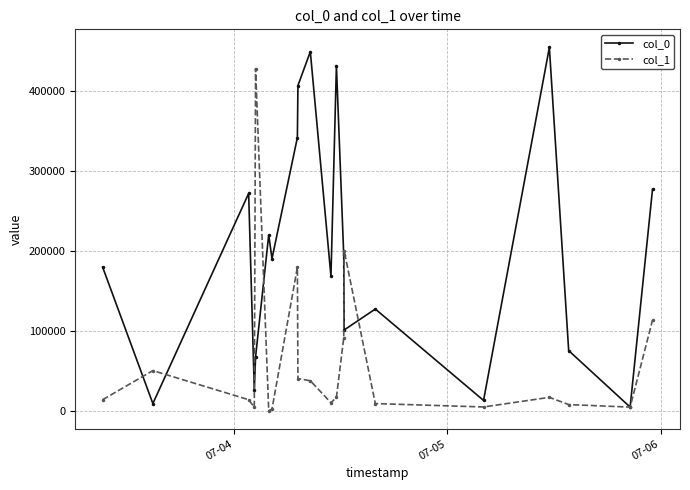

Rank the series by their maximum value, from highest to lowest.

col_0, col_1